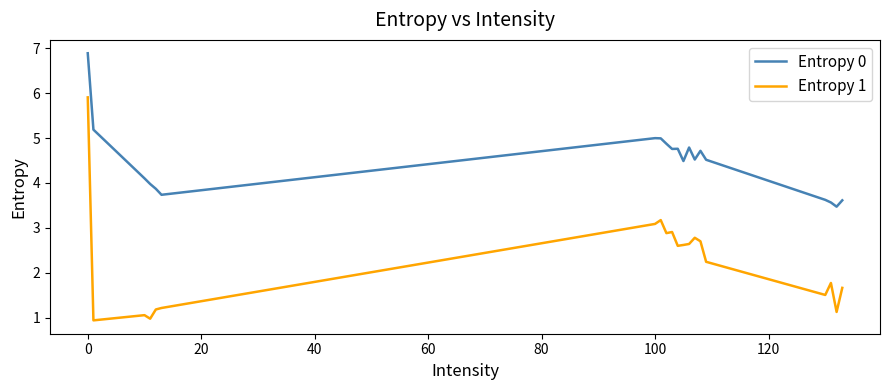

Which series has the largest total across all categories?

Entropy 0